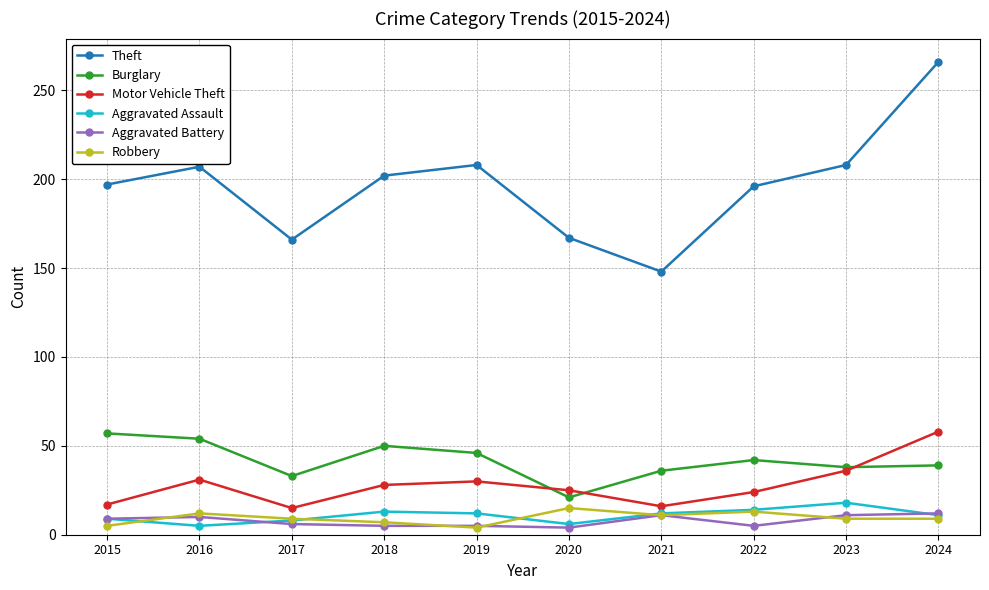

Which label corresponds to the largest value in the chart?

2024